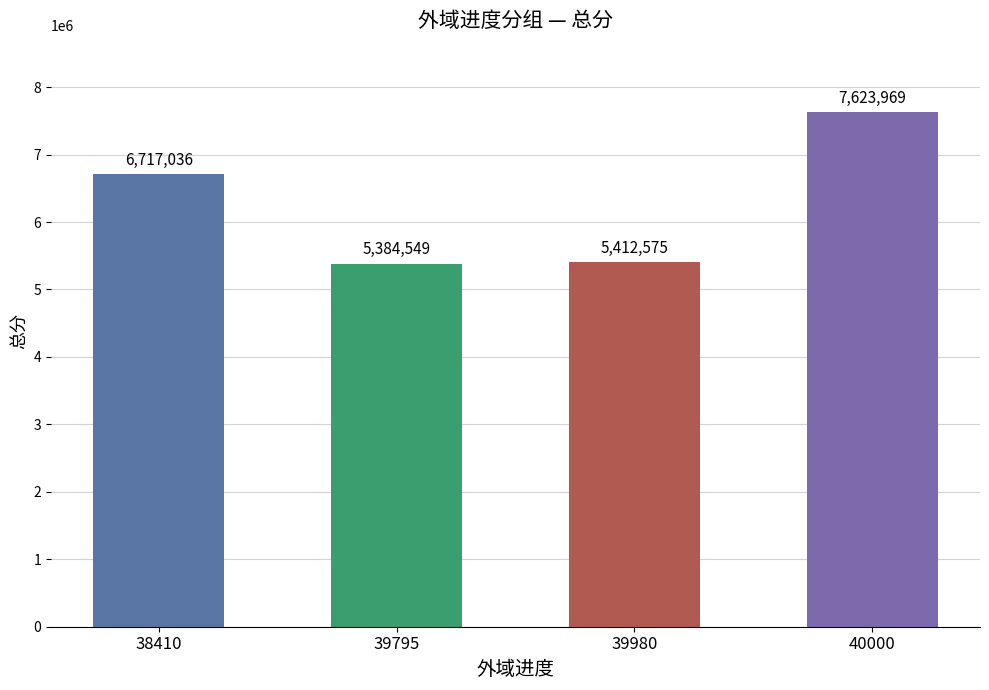

What is the difference between the maximum and minimum values?

2239420